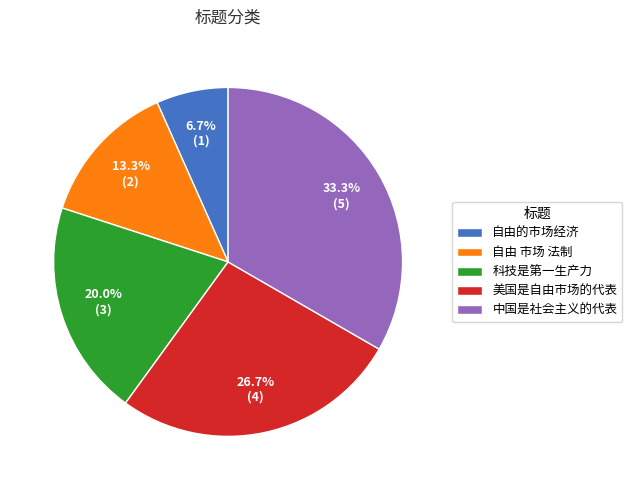

Combined, do 科技是第一生产力 and 自由的市场经济 account for over 50%?

No